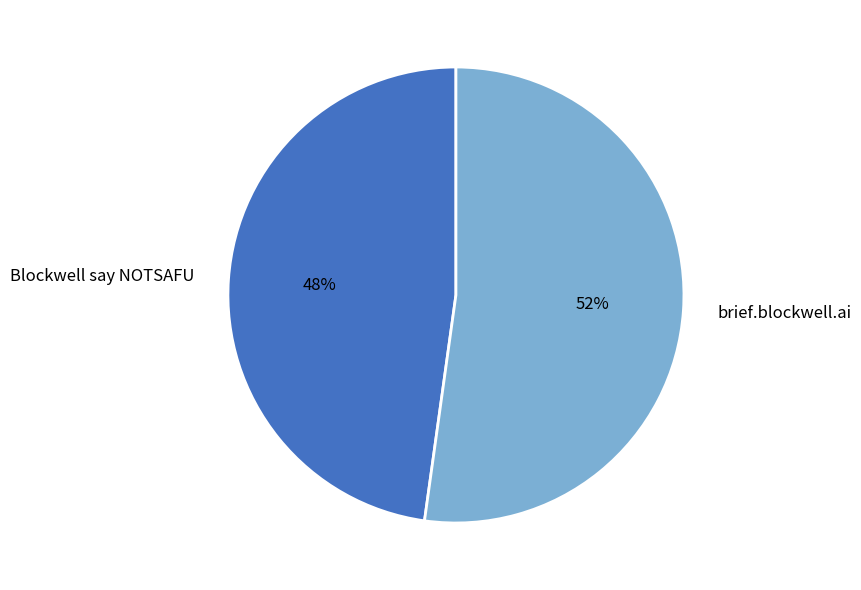

To the nearest percent, what is the combined percentage of brief.blockwell.ai and Blockwell say NOTSAFU?

100%